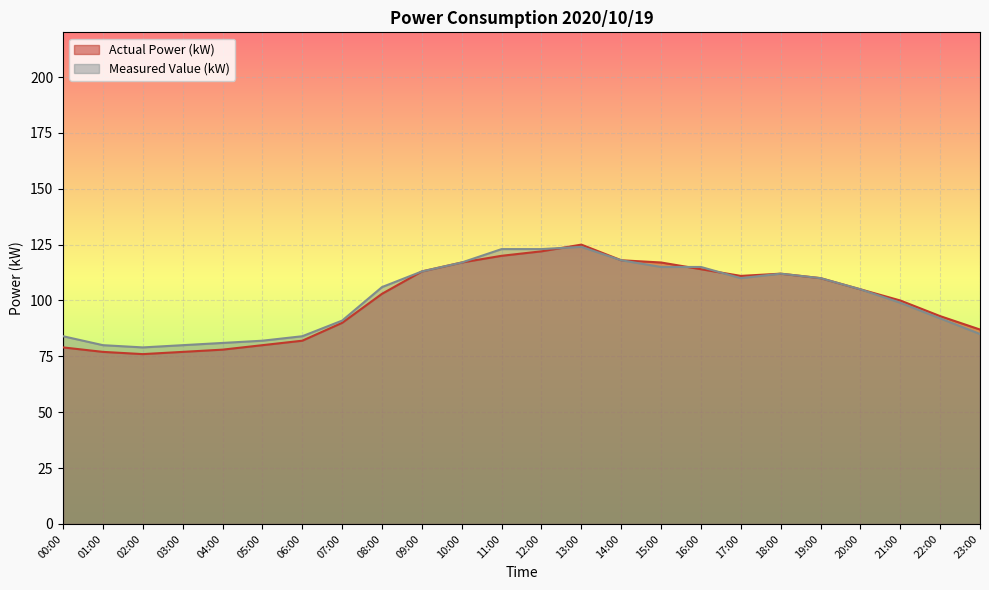

Where is the first local minimum for Actual Power (kW)?

02:00